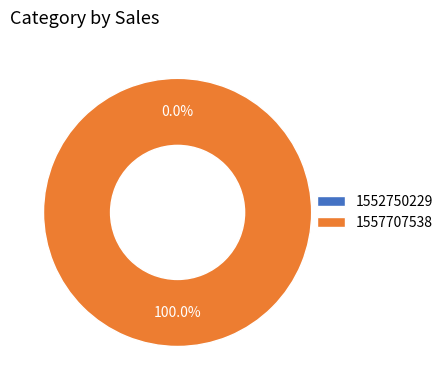

How many slices are in this pie chart?

2